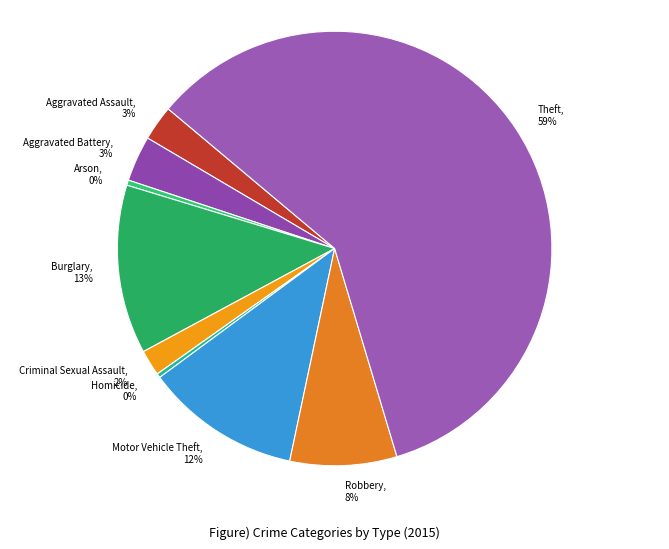

Count the number of slices in the pie.

9